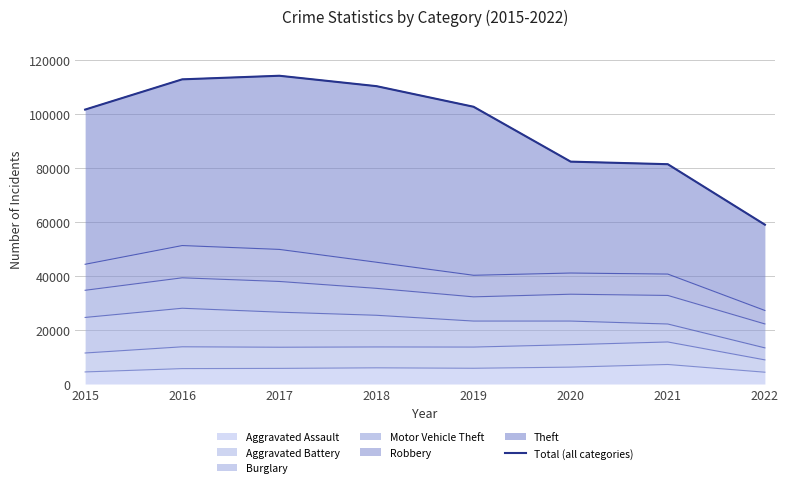

Which category has the highest value across all series?

2017